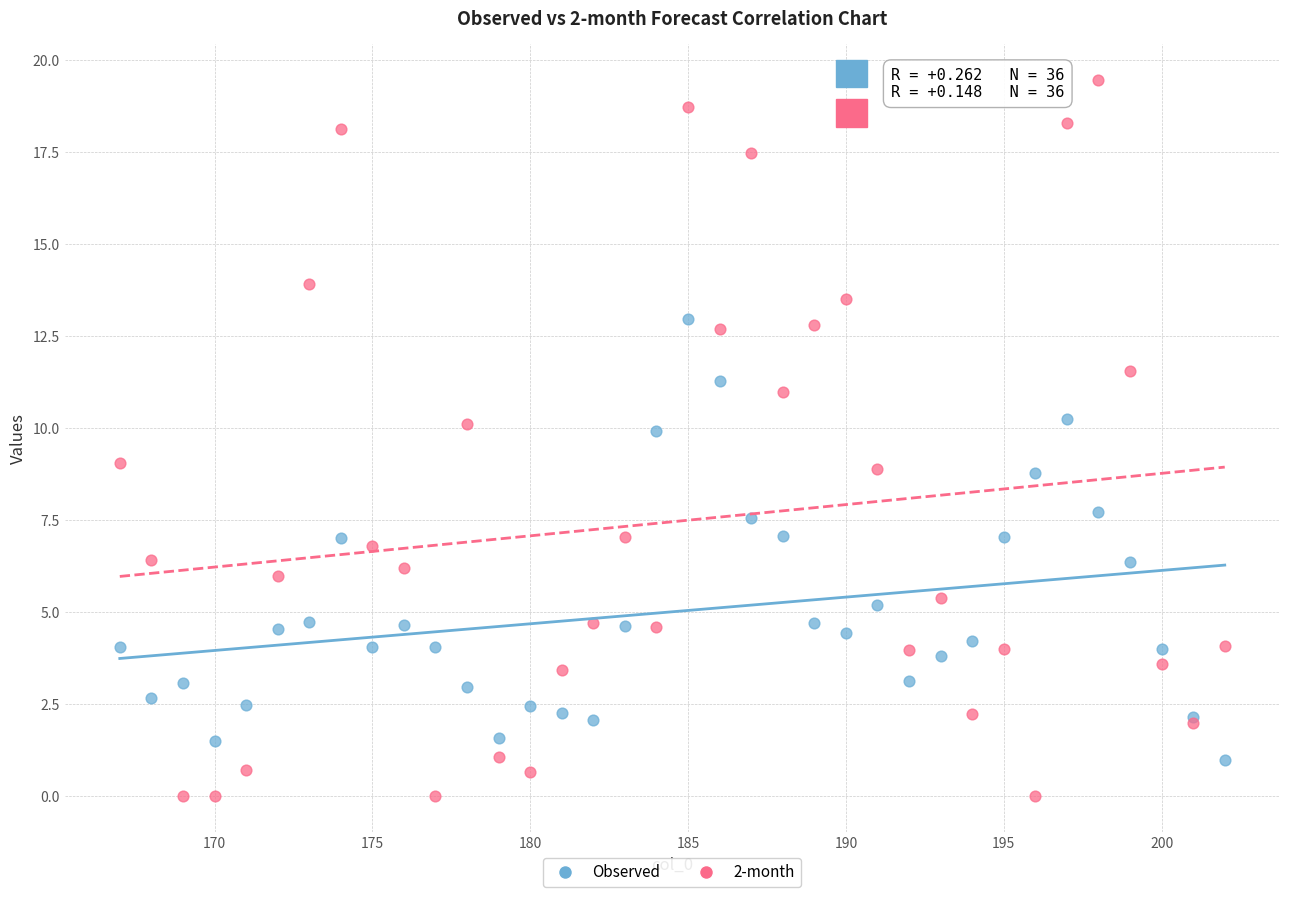

Which series contains the highest Y value?

2-month